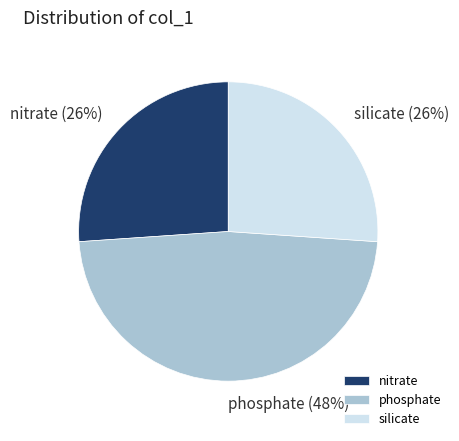

Combined, do phosphate and silicate account for over 50%?

Yes